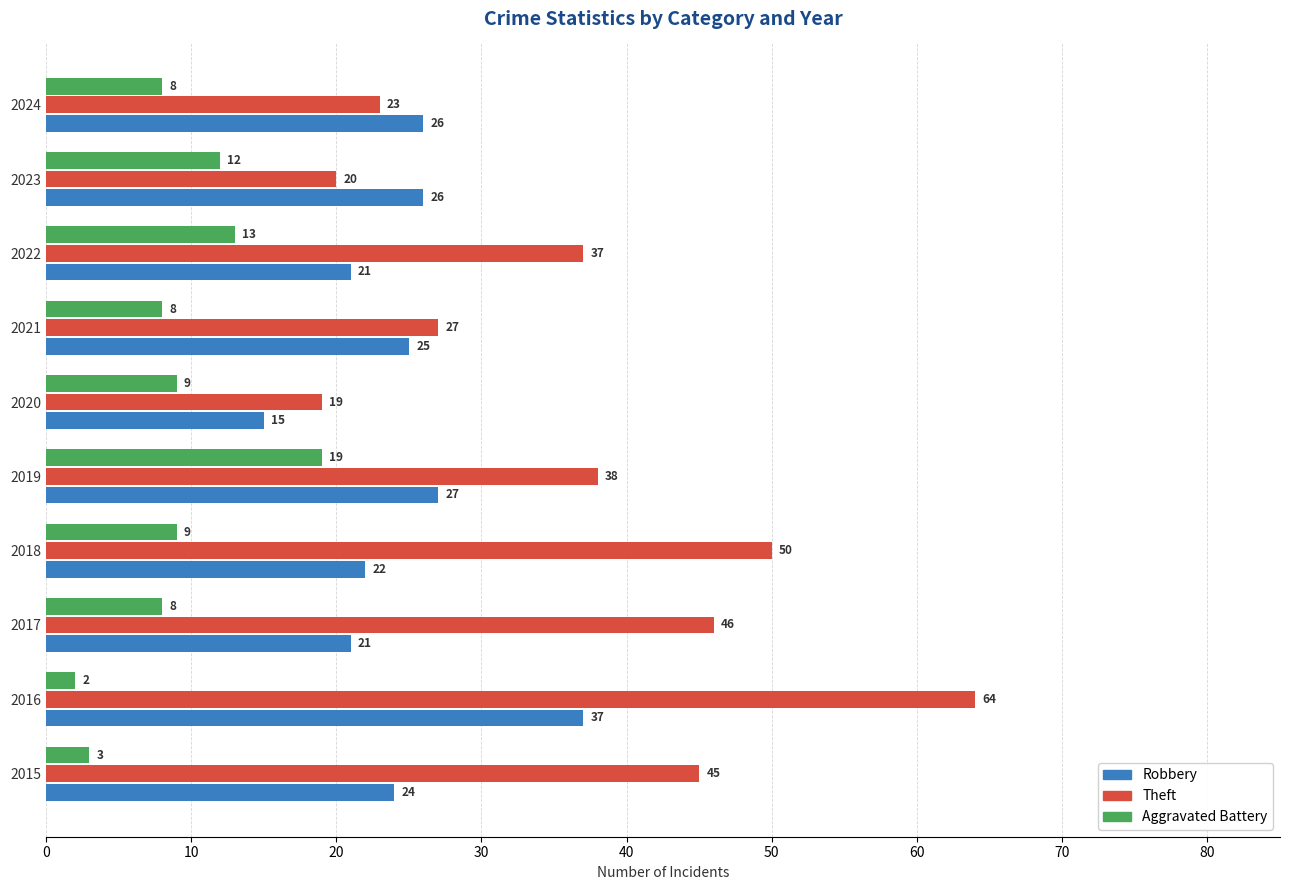

At which category is the sum across all series the highest?

2016